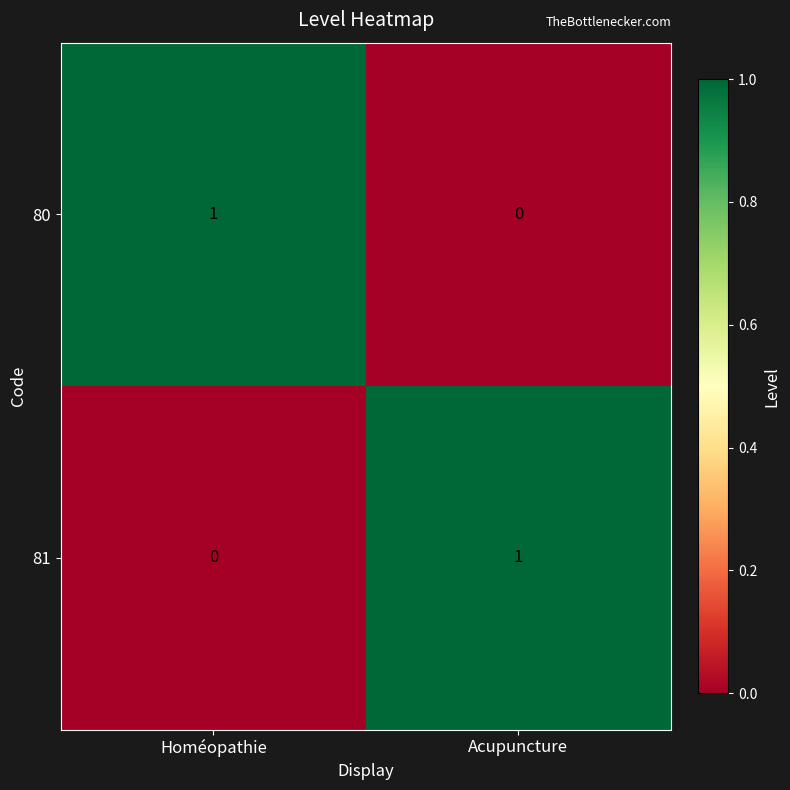

At which label does 80 reach its minimum?

Acupuncture